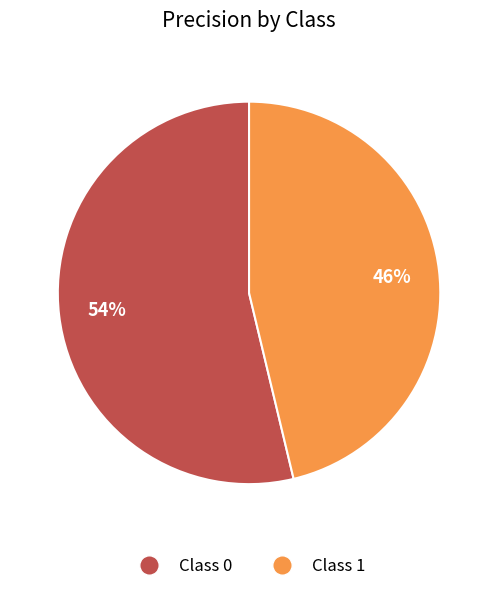

To the nearest percent, what is the average slice percentage?

50%